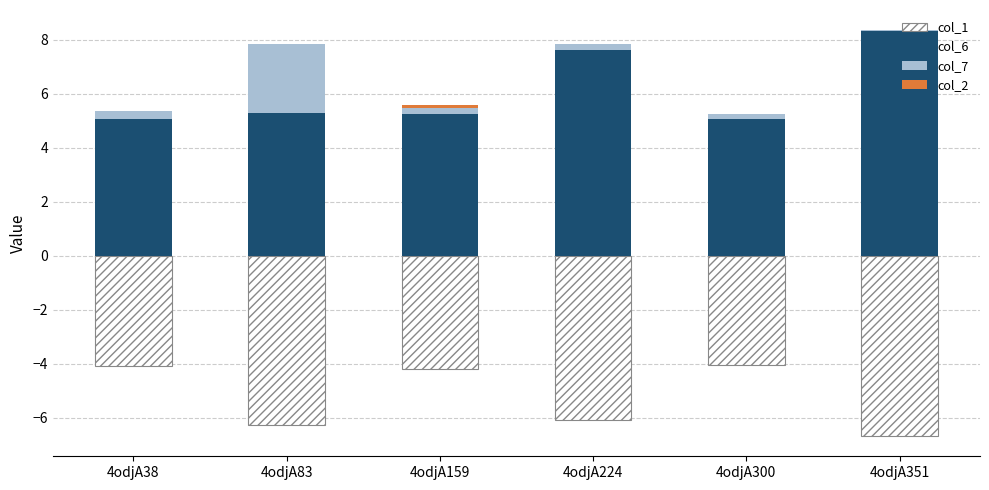

How many bars are there in total?

24